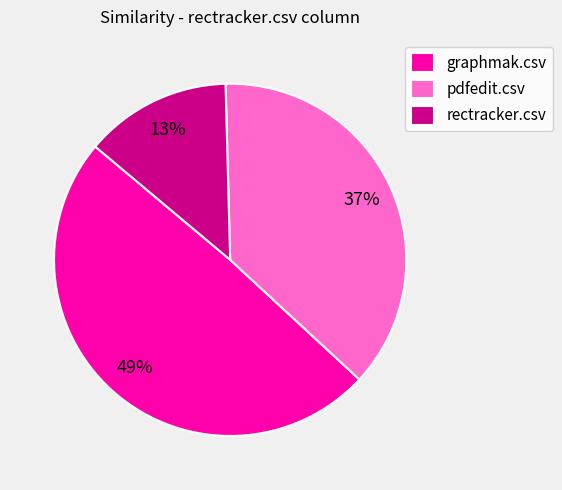

How many slices are in this pie chart?

3